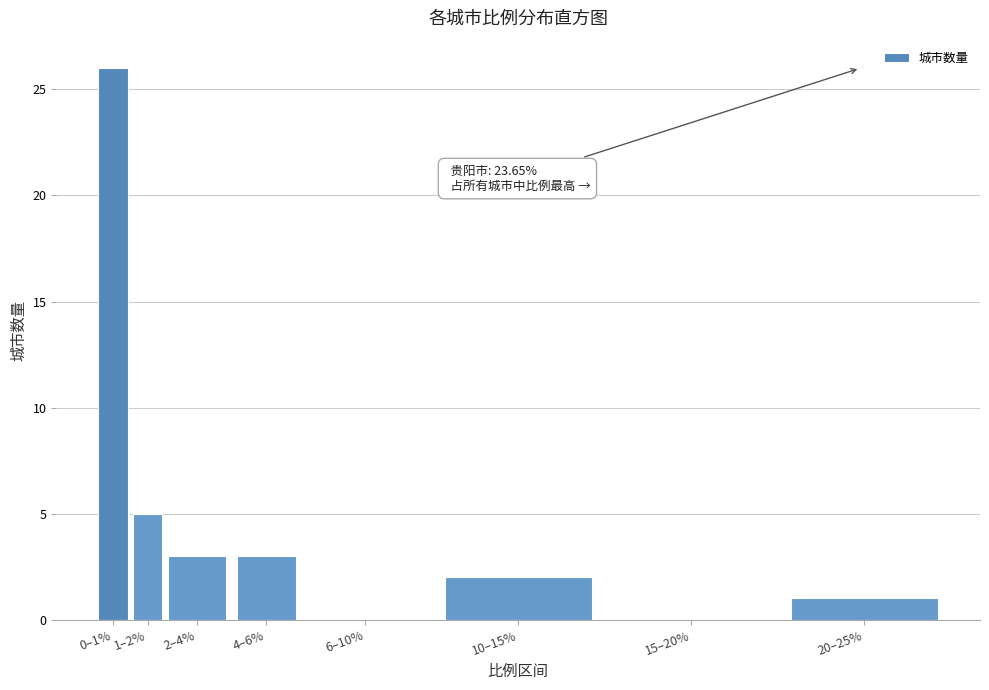

Reading left to right, list all the values displayed in this chart.

0–1%=26	1–2%=5	2–4%=3	4–6%=3	6–10%=0	10–15%=2	15–20%=0	20–25%=1